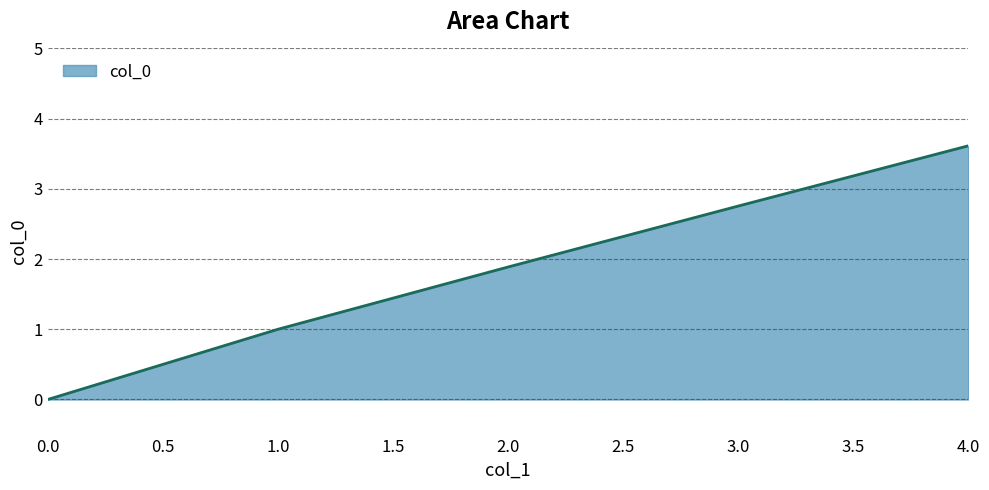

What is the ratio of the value at 1.0 to the value at 3.0?

0.4